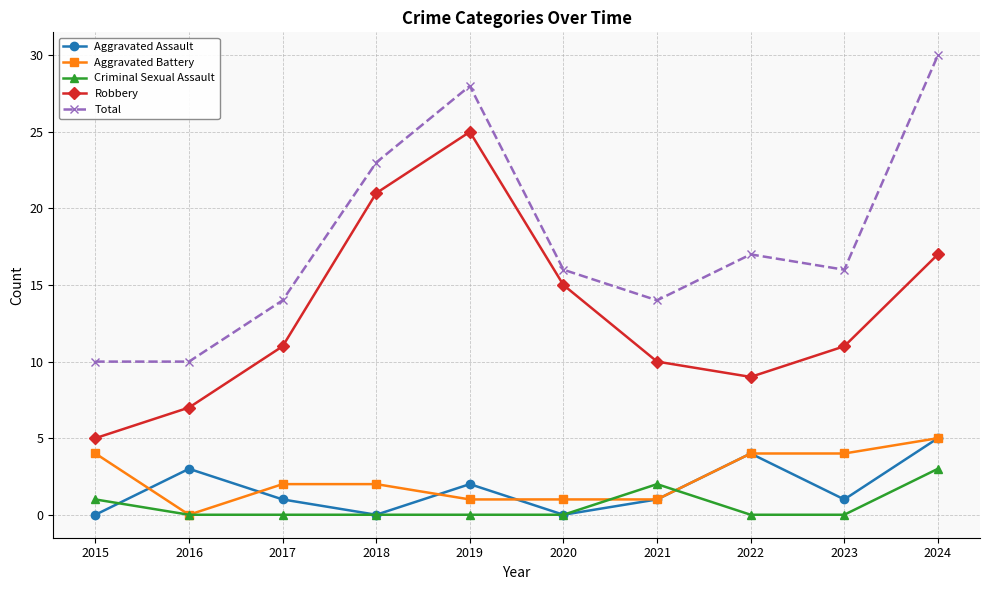

Read the Criminal Sexual Assault value at 2015.

1